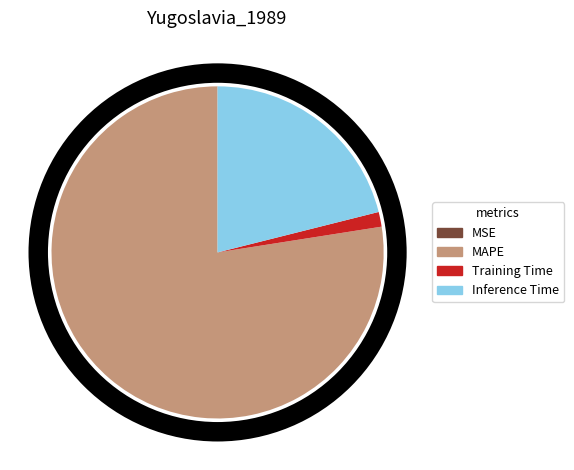

Which slice is the largest?

MAPE